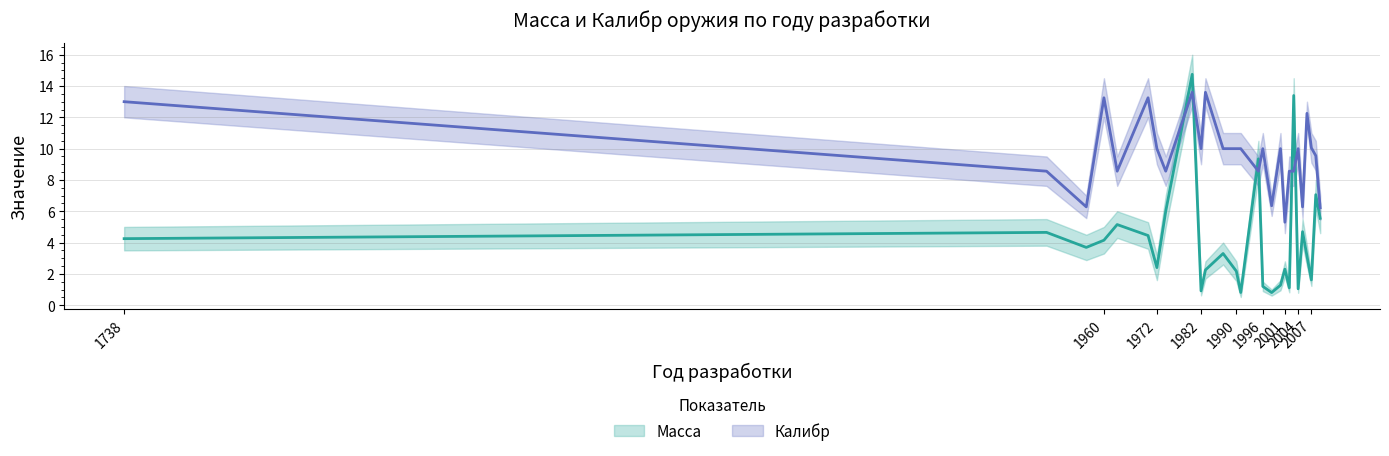

What is the difference between the maximum and minimum values in the Калибр series?

8.3